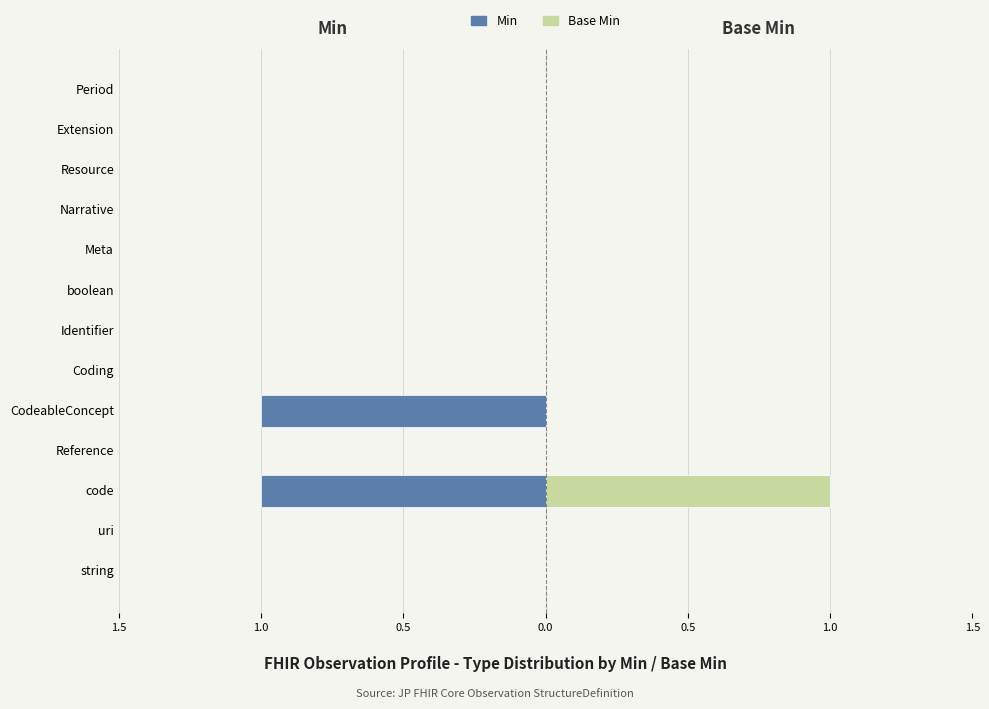

Count the number of categories in the chart.

13